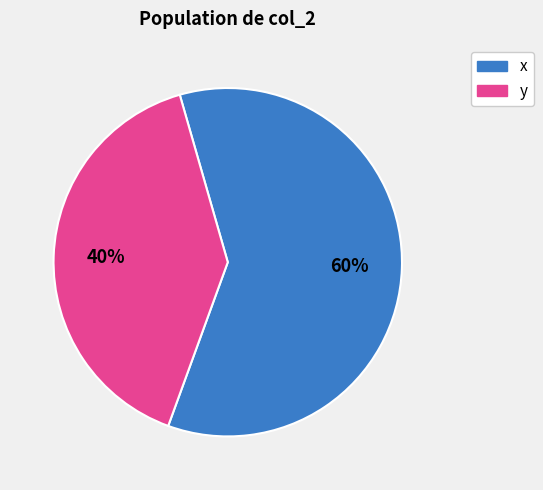

Which category has the biggest portion of the pie?

x